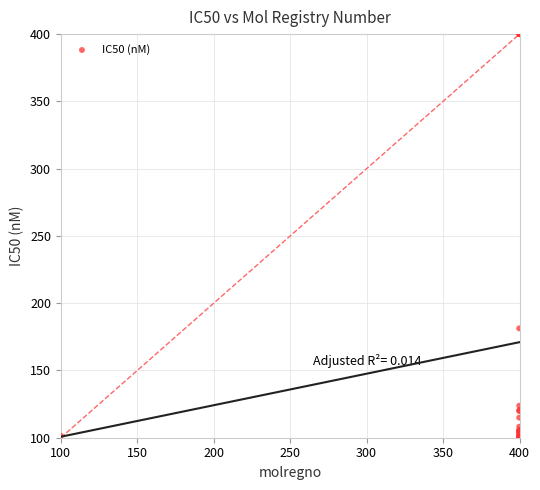

What Y value in the scatter plot is closest to 250?

181.3